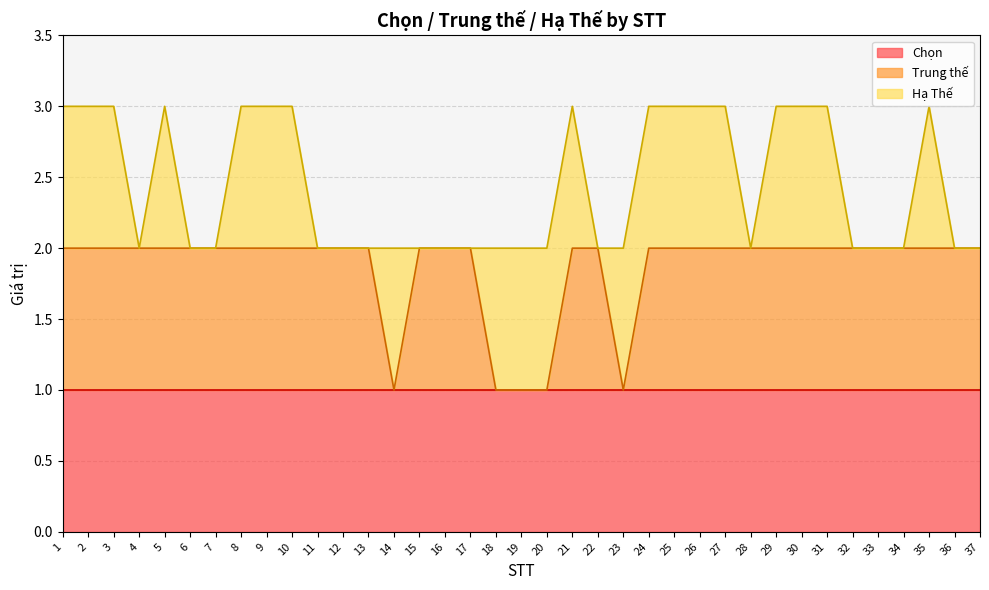

True or false: Chọn and Trung thế intersect in this chart.

False